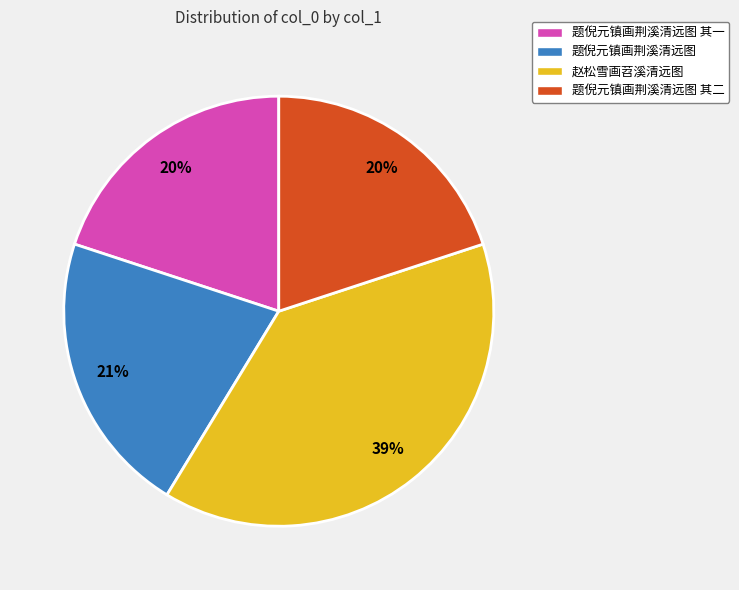

Does any single category account for the majority?

No